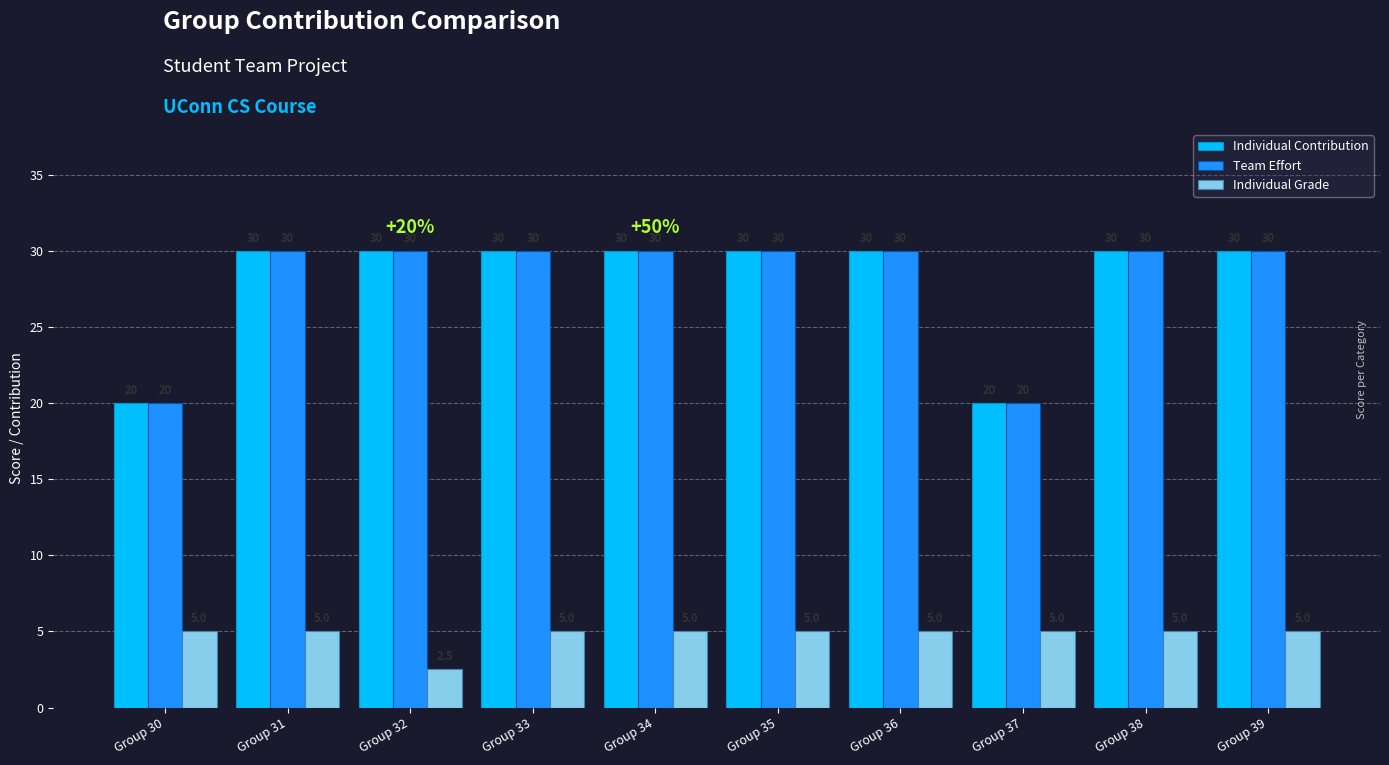

What is the spread (max minus min) of values at Group 39?

25.0